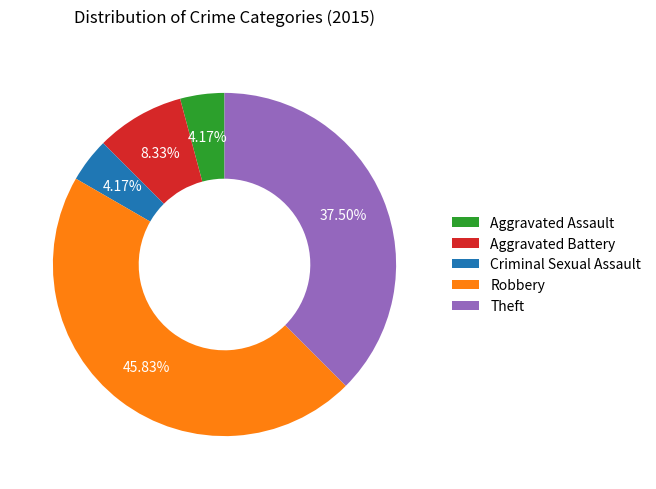

Combined, what portion of the pie is Aggravated Battery and Robbery?

54.2%